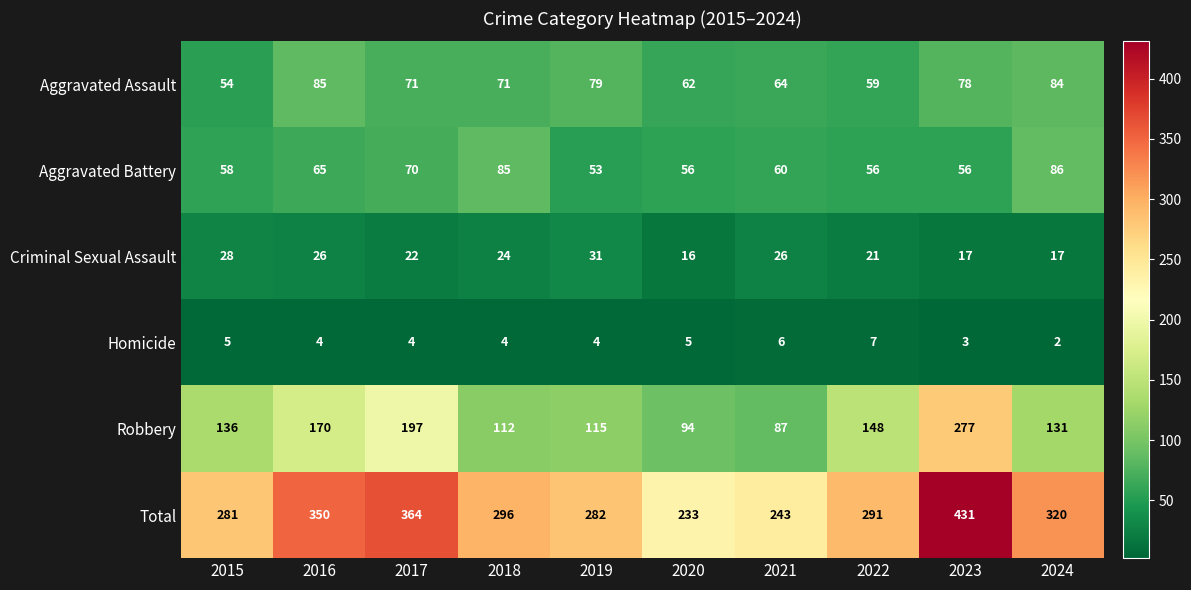

Which label corresponds to the smallest value in the chart?

2024